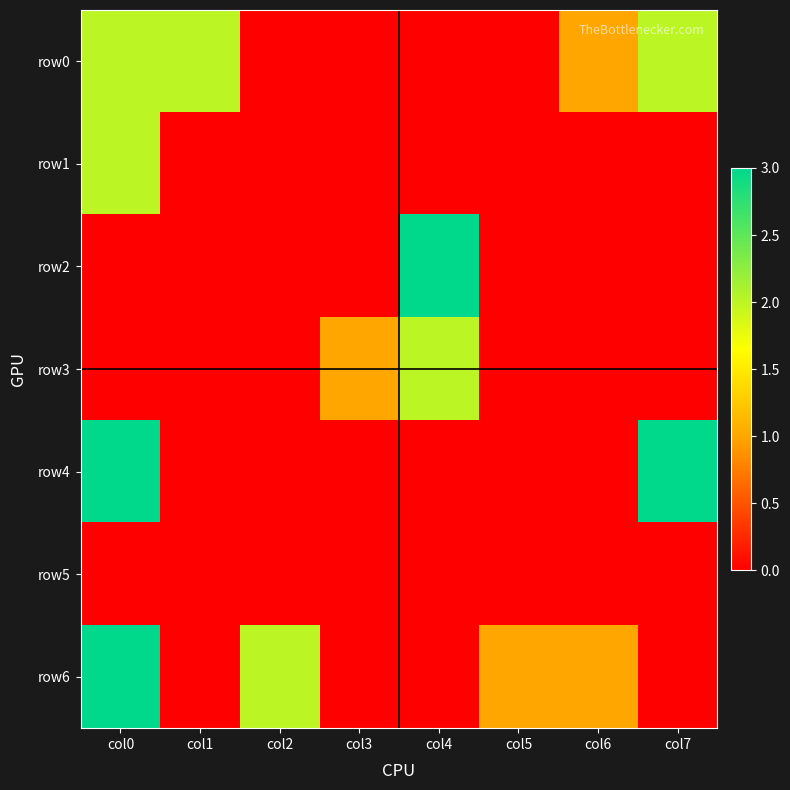

Rank the series by their maximum value, from highest to lowest.

row2, row4, row6, row0, row1, row3, row5